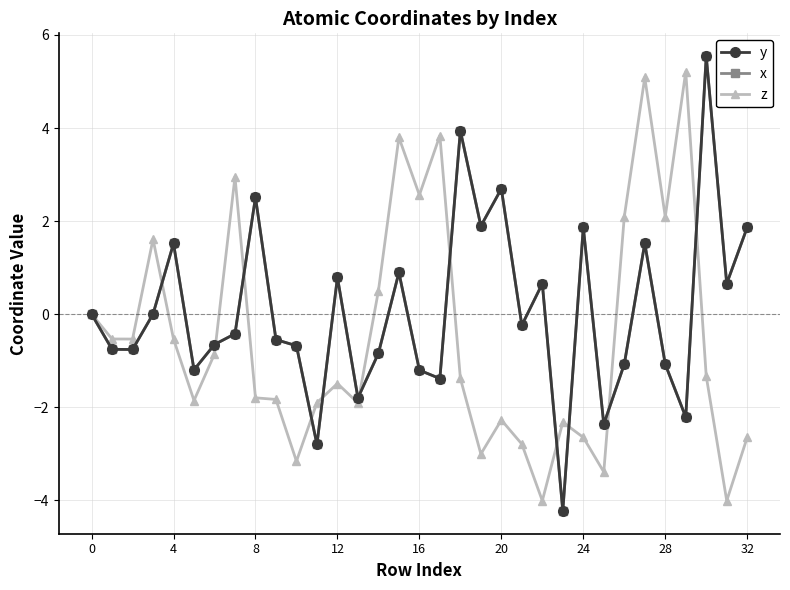

What is the difference between the maximum and second lowest values in the y series?

8.3